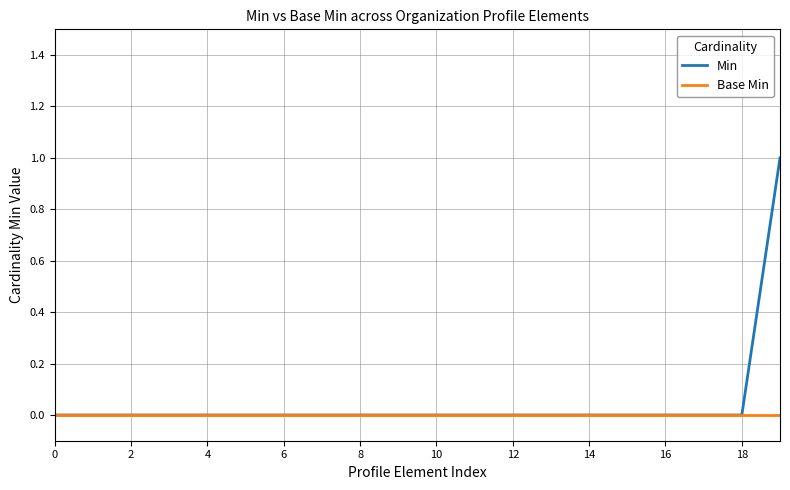

Rank the series by their maximum value, from highest to lowest.

Min, Base Min